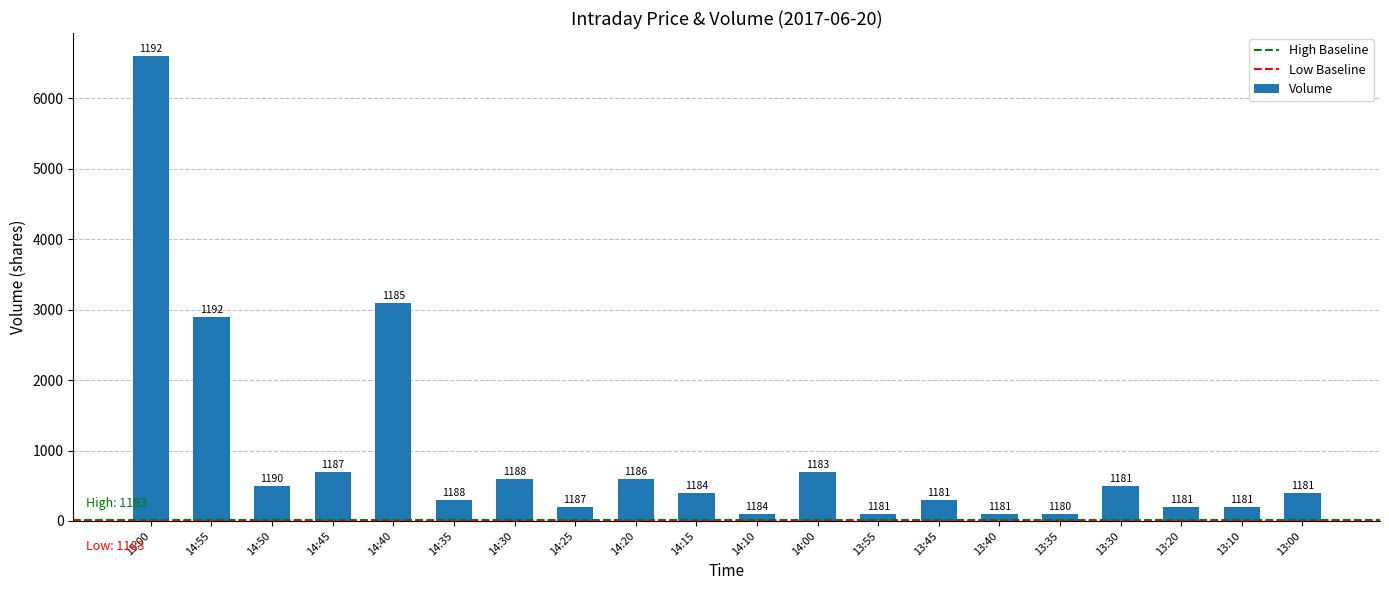

Are the bars horizontal?

No